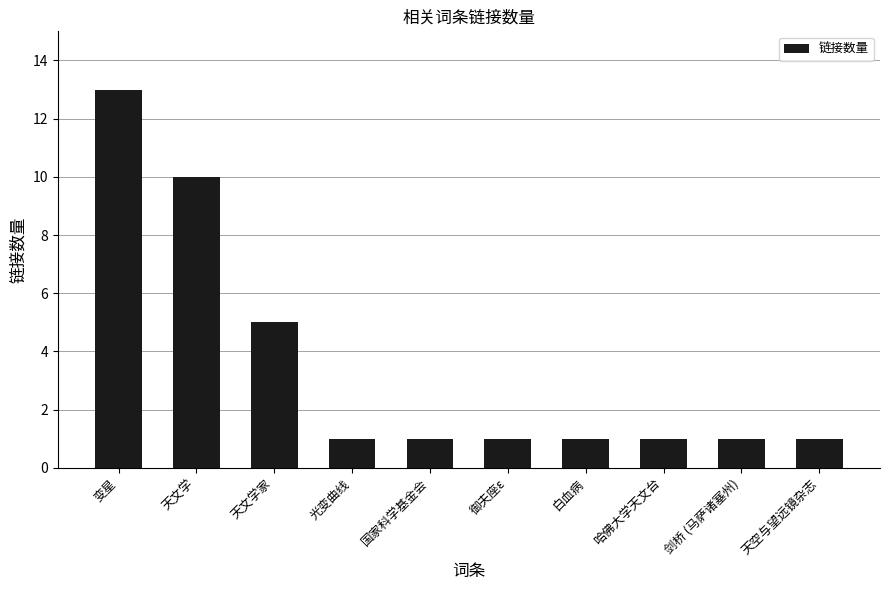

What is the change in value from 变星 to 天文学家?

-8